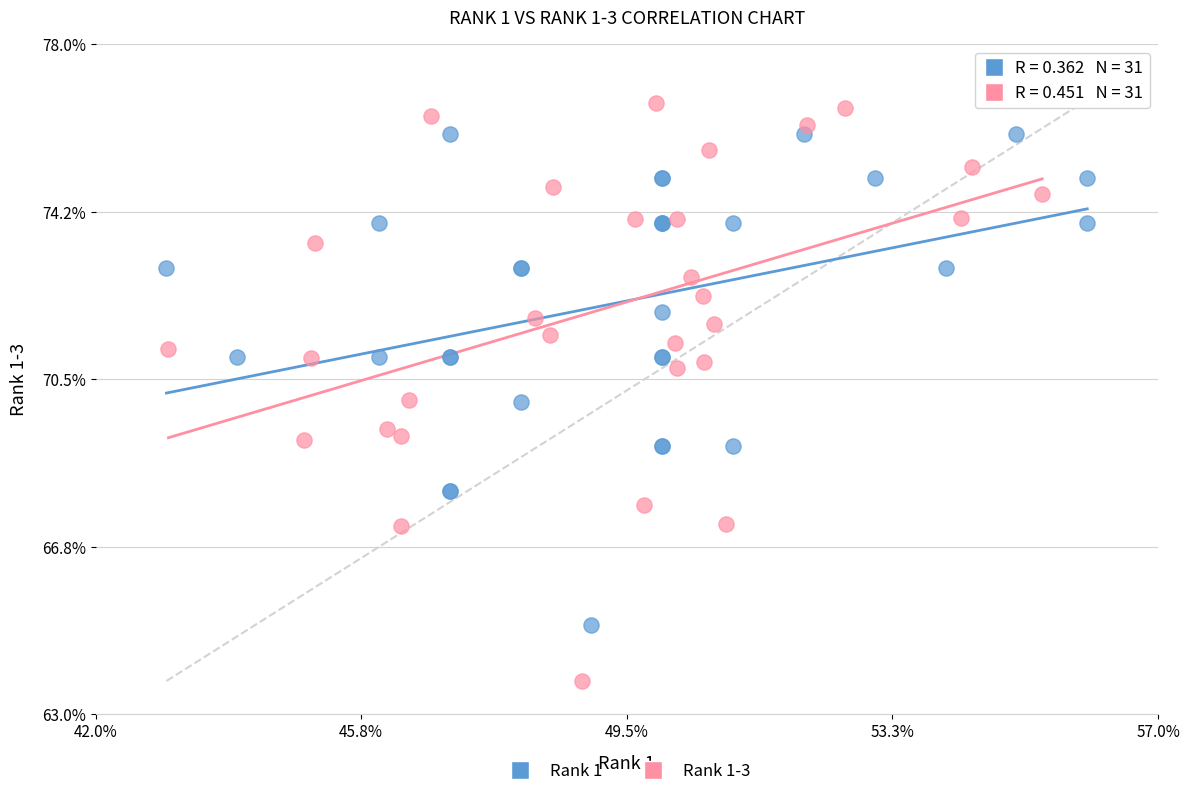

What are all the series names shown in the legend?

Rank 1, Rank 1-3